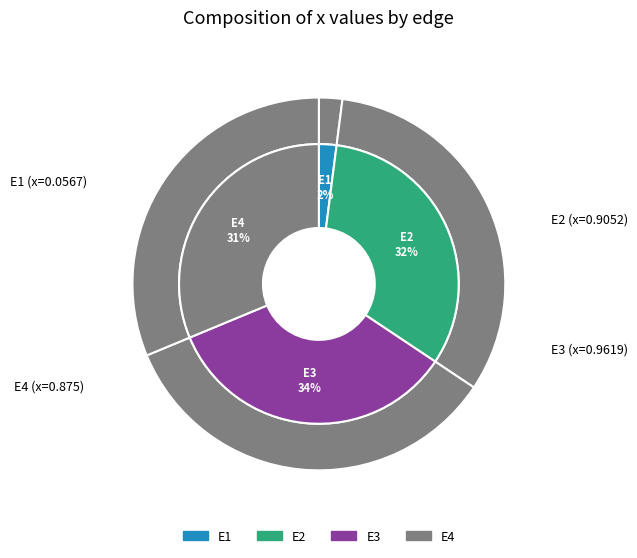

What is the change in value from E1 to E3?

+0.9